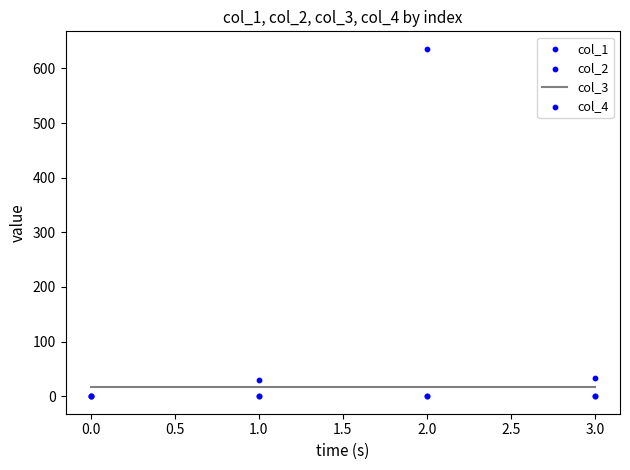

Which series has the widest spread of Y values?

col_1